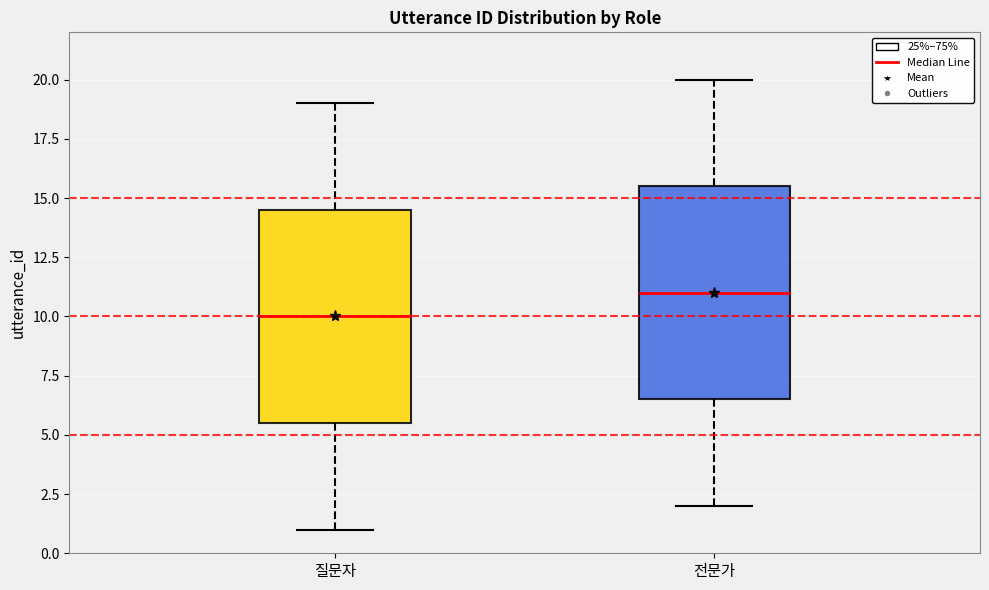

Reading left to right, transcribe this box plot: for each box, give where its median line is, the range the box spans, and where its two whiskers end, as read against the y-axis. The values are not printed on the chart, so give them approximately, as read against the axis.

질문자: median 10.0, box 5.5 to 14.5, whiskers 1.0 to 19.0
전문가: median 11.0, box 6.5 to 15.5, whiskers 2.0 to 20.0